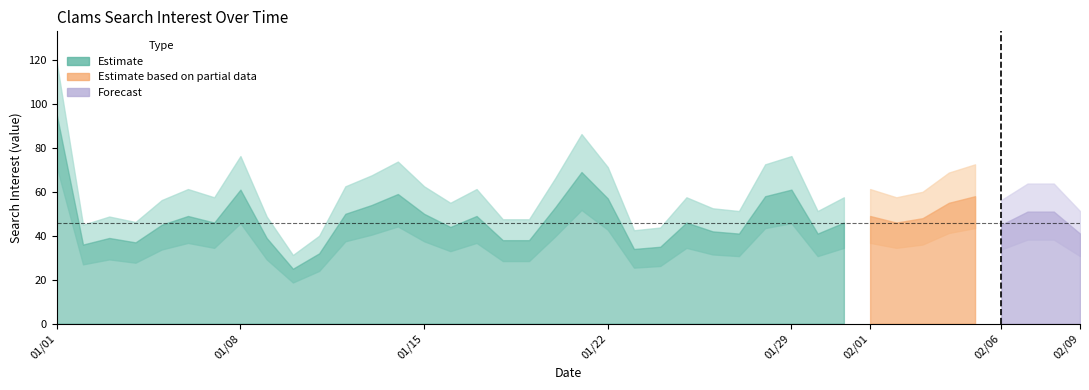

What is the maximum value shown in the chart?

95